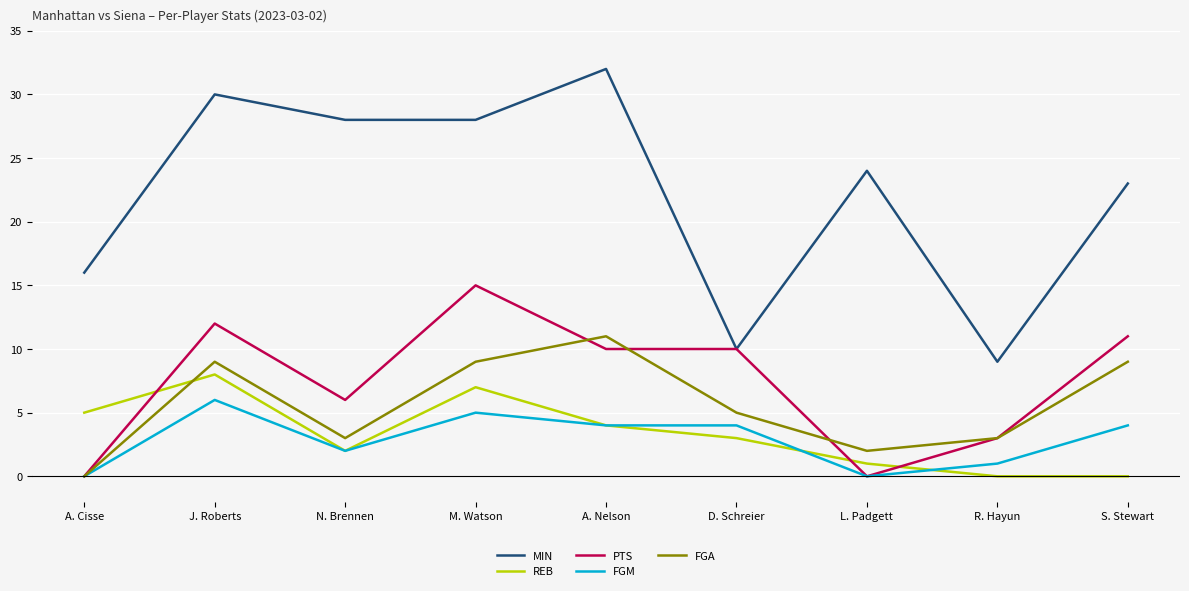

What position from the right is S. Stewart?

1